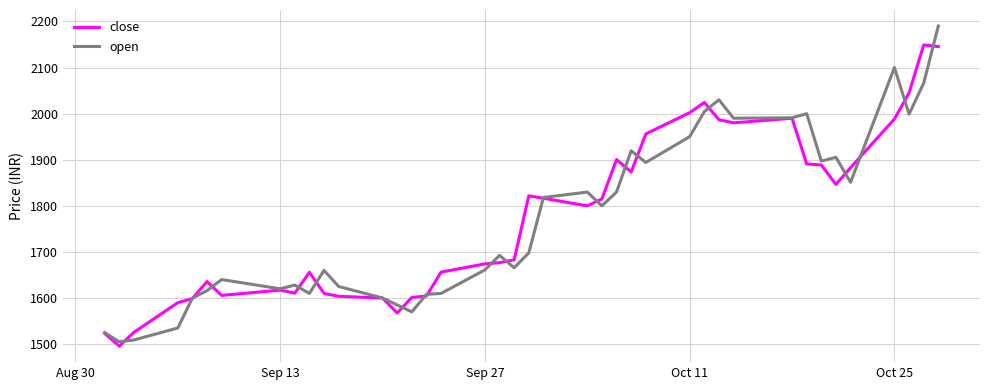

Which series has the widest spread of values?

open